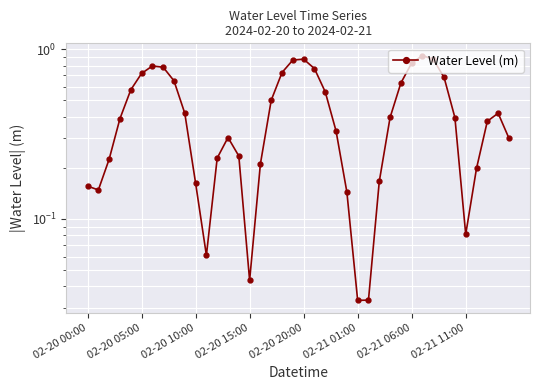

Between 10 and 39, which is larger?

39